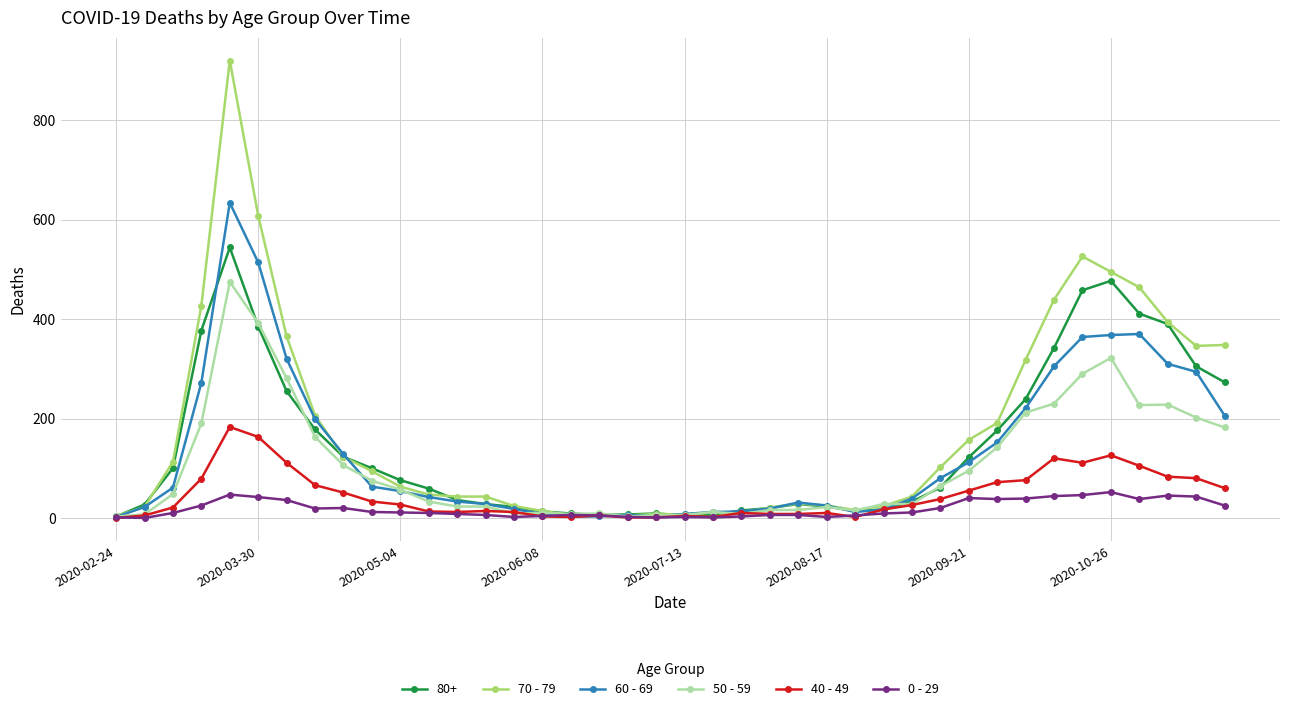

How many series are shown in this chart?

6